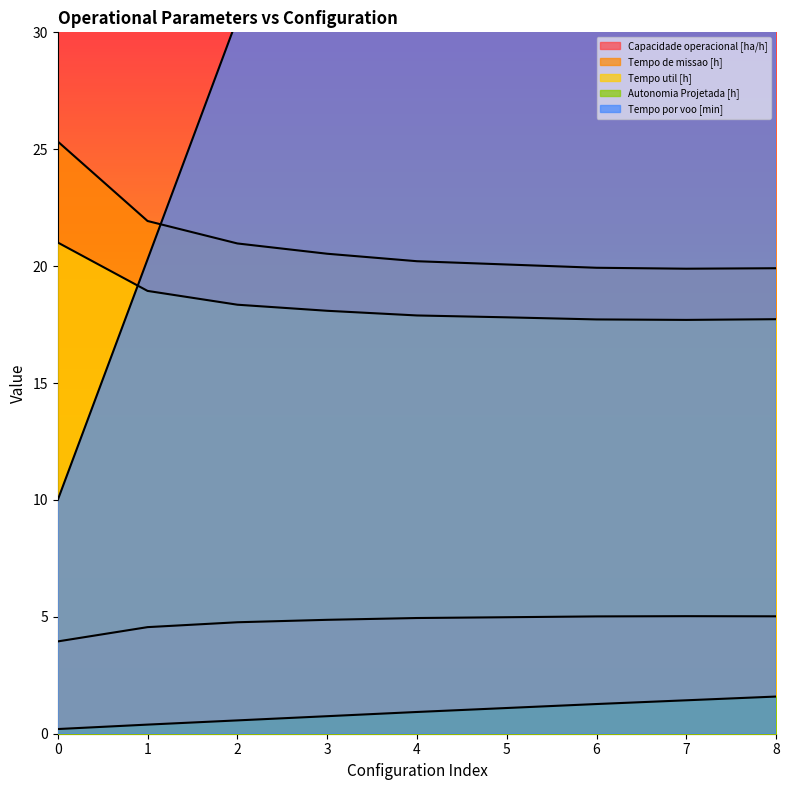

True or false: Tempo por voo [min] has a value of 6.9 at 0.

False